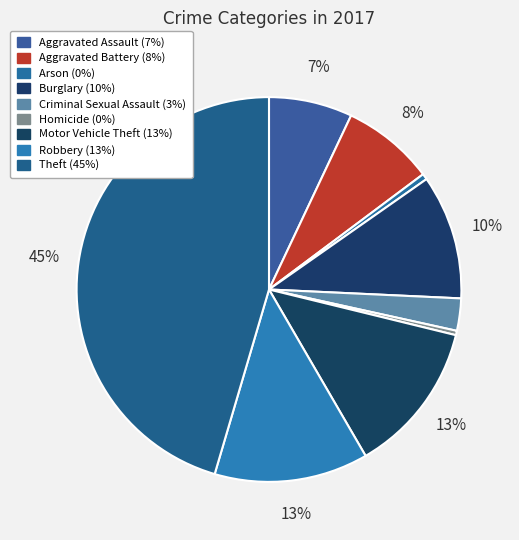

Count the number of slices in the pie.

9